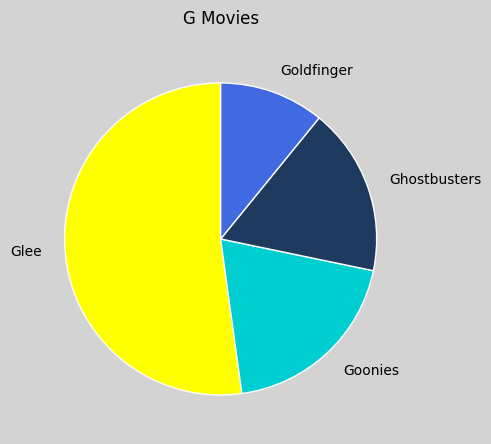

How many slices are in this pie chart?

4